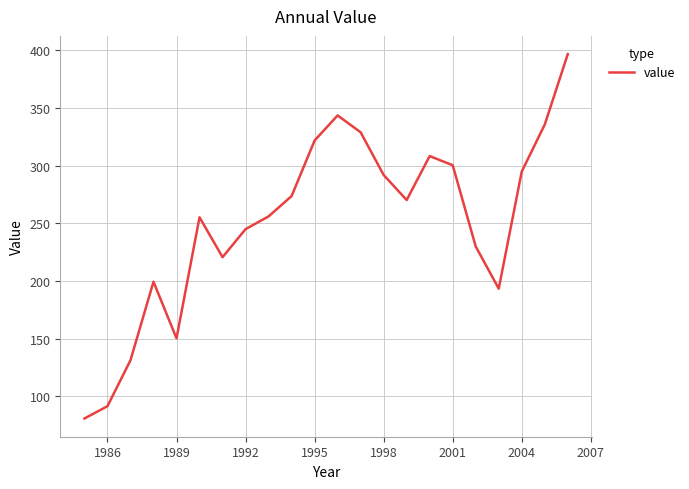

What is the maximum value shown in the chart?

396.5